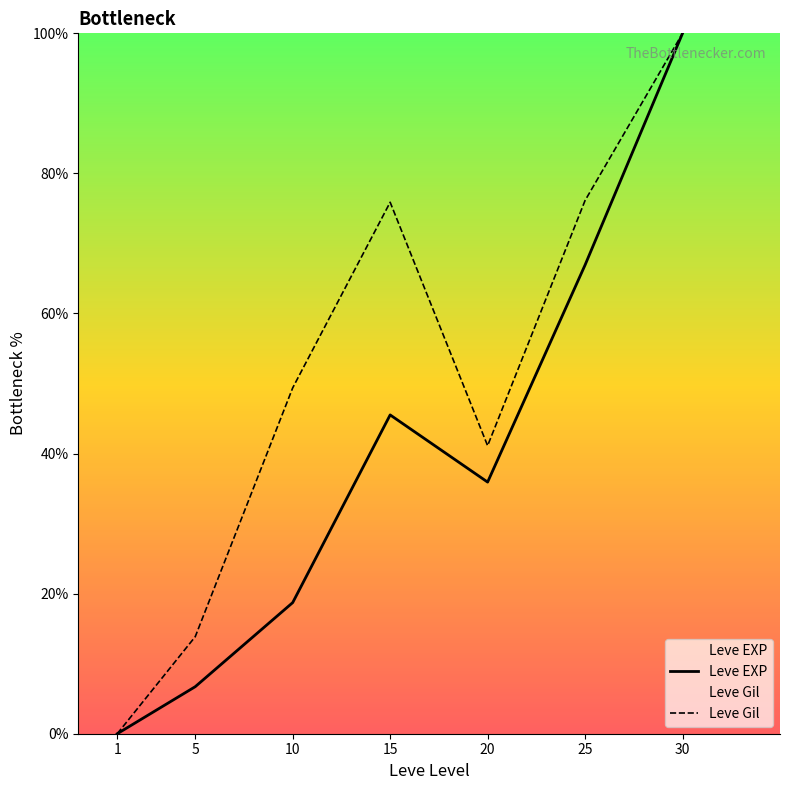

How many positive values does the Leve EXP series have?

6